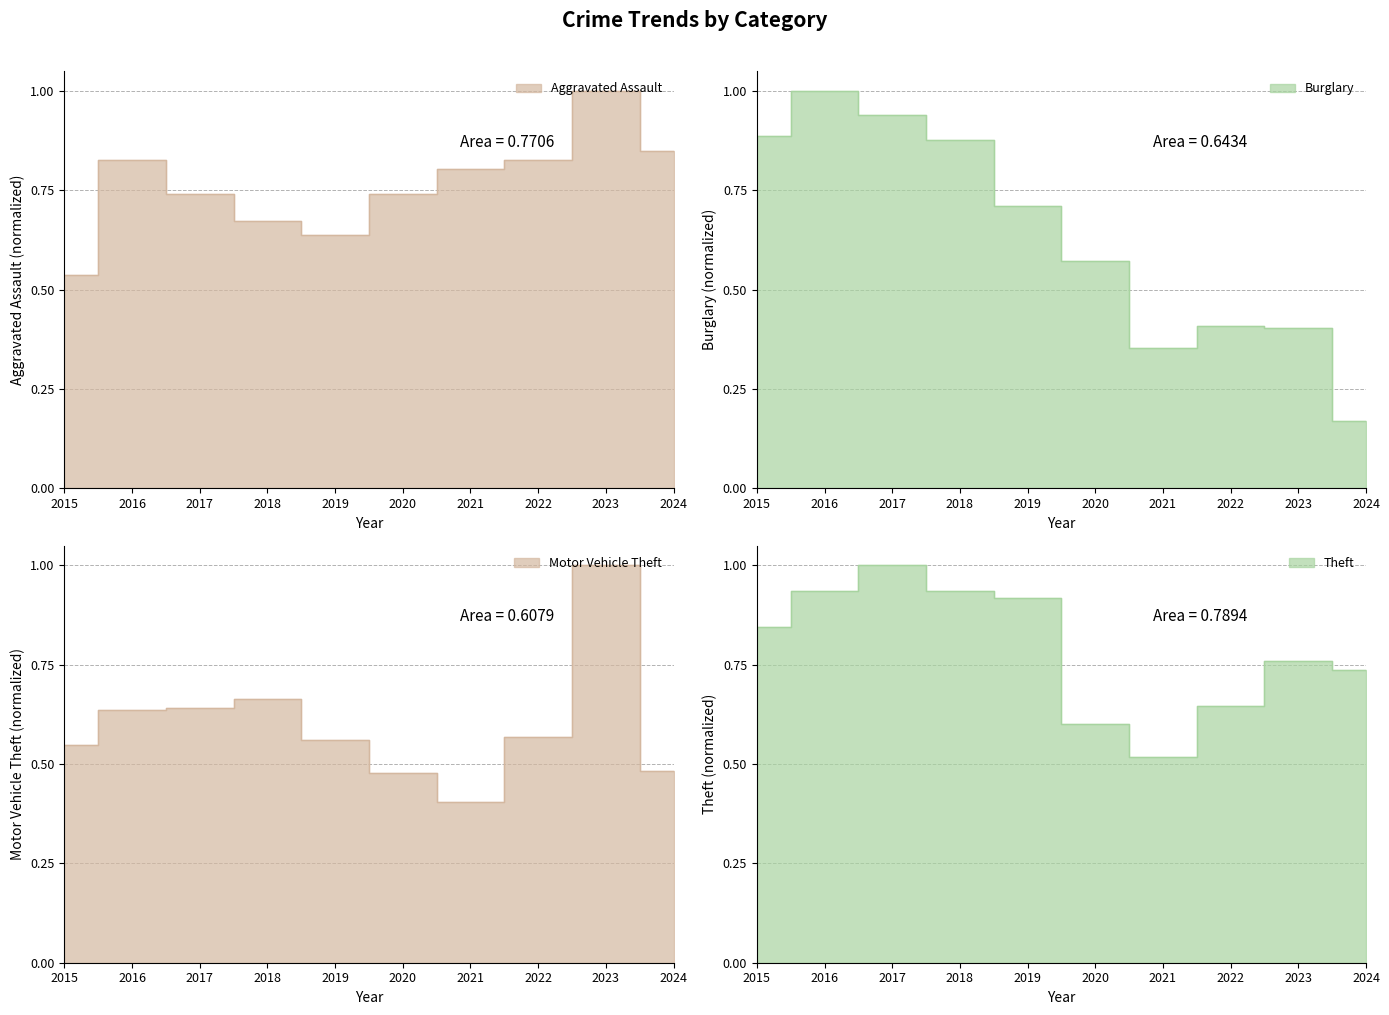

What is the average value of the Aggravated Assault series?

0.8